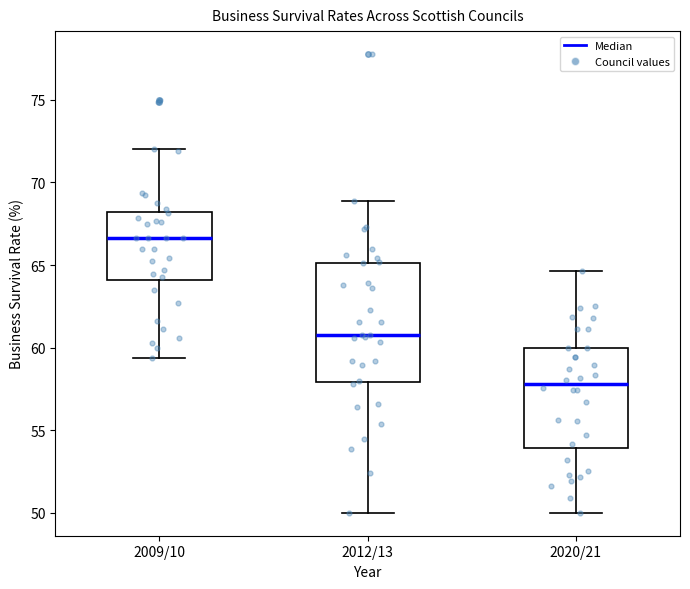

Which box has the highest median line?

2009/10